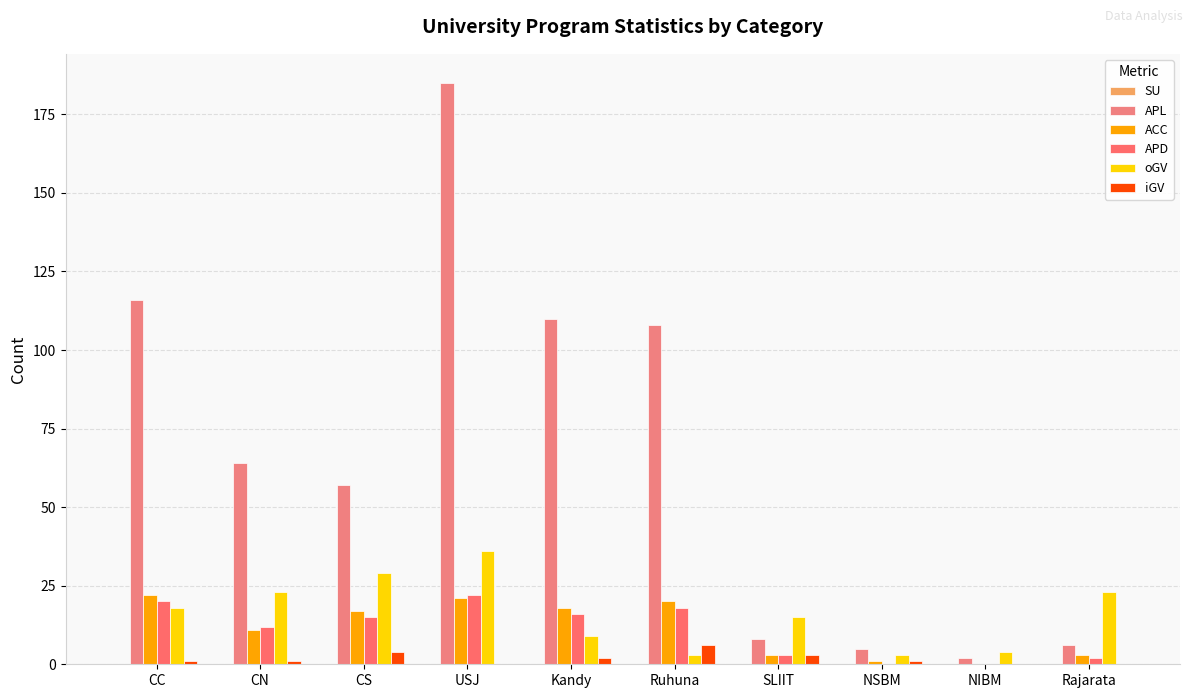

What is the label of the 9th bar from the right?

CN